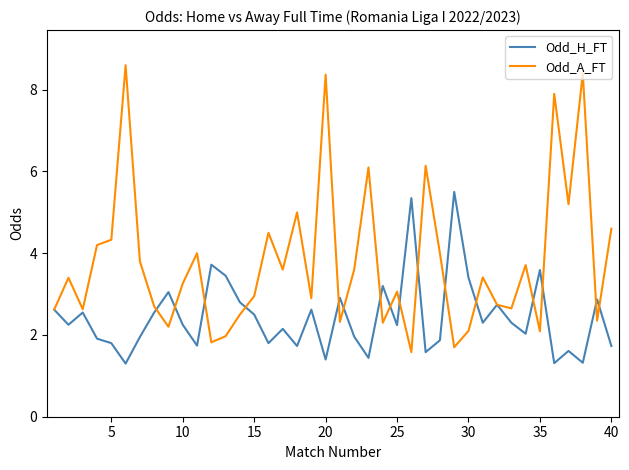

Which series has the largest range (max minus min)?

Odd_A_FT